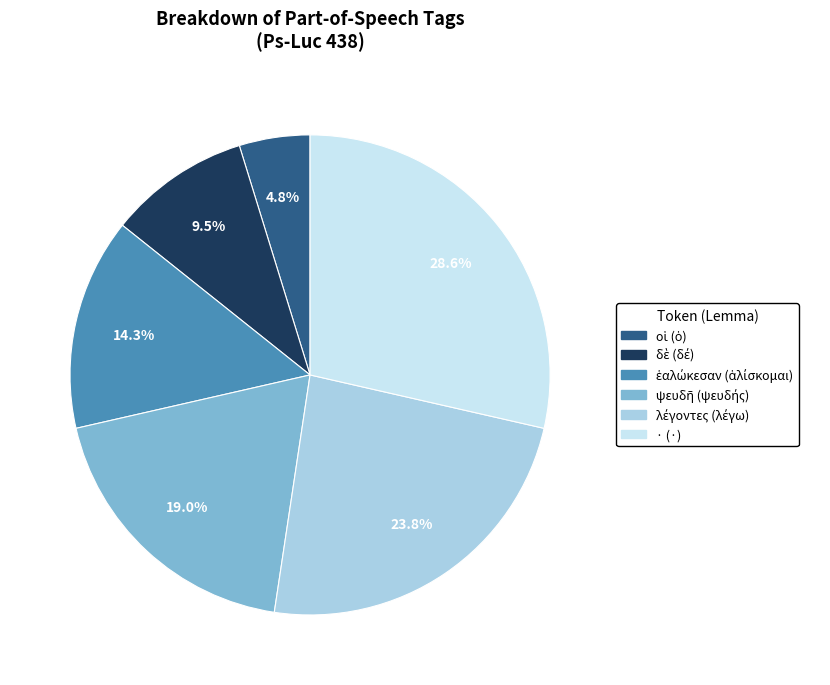

Does · (·) represent more than half of the total?

No